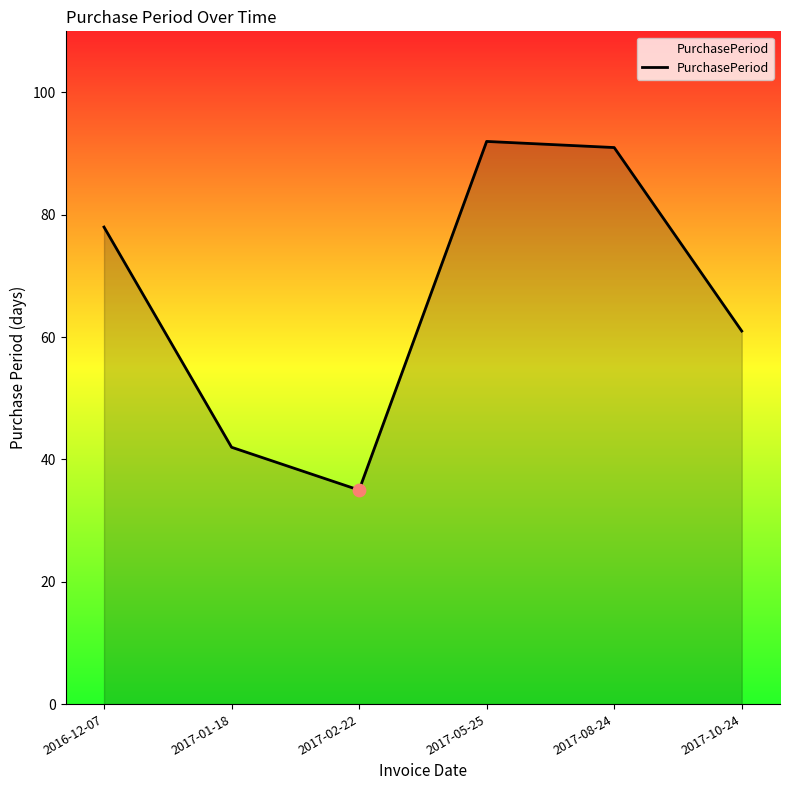

What is the change in value from 2017-01-18 to 2017-10-24?

+19